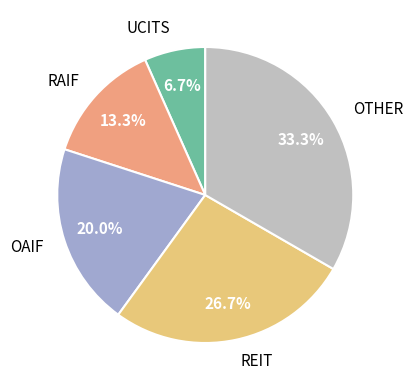

To the nearest percent, what is the average slice percentage?

20%